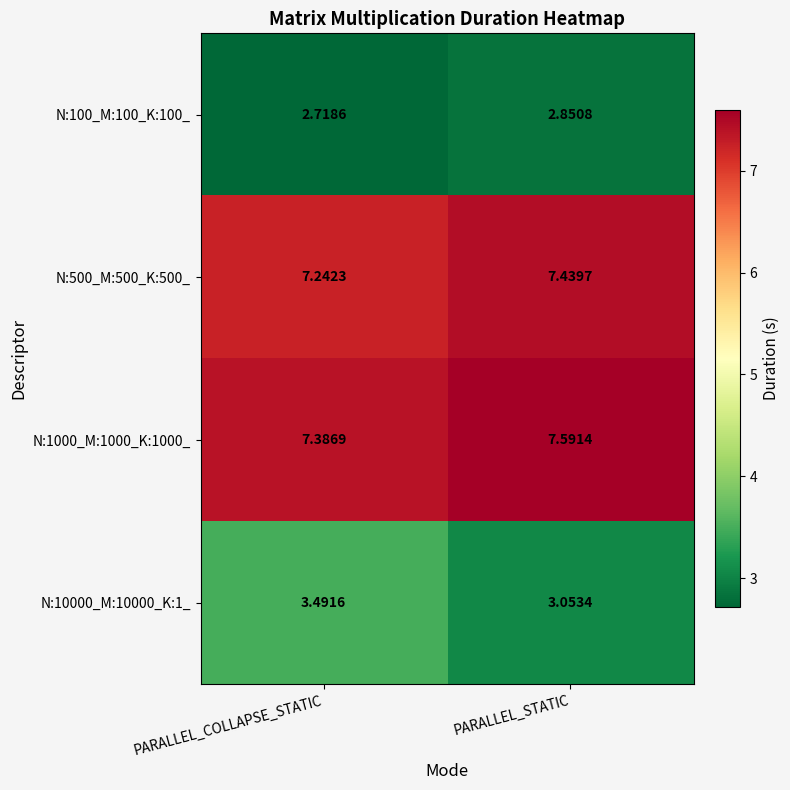

Where is N:10000_M:10000_K:1_ nearest to the value 3?

PARALLEL_STATIC